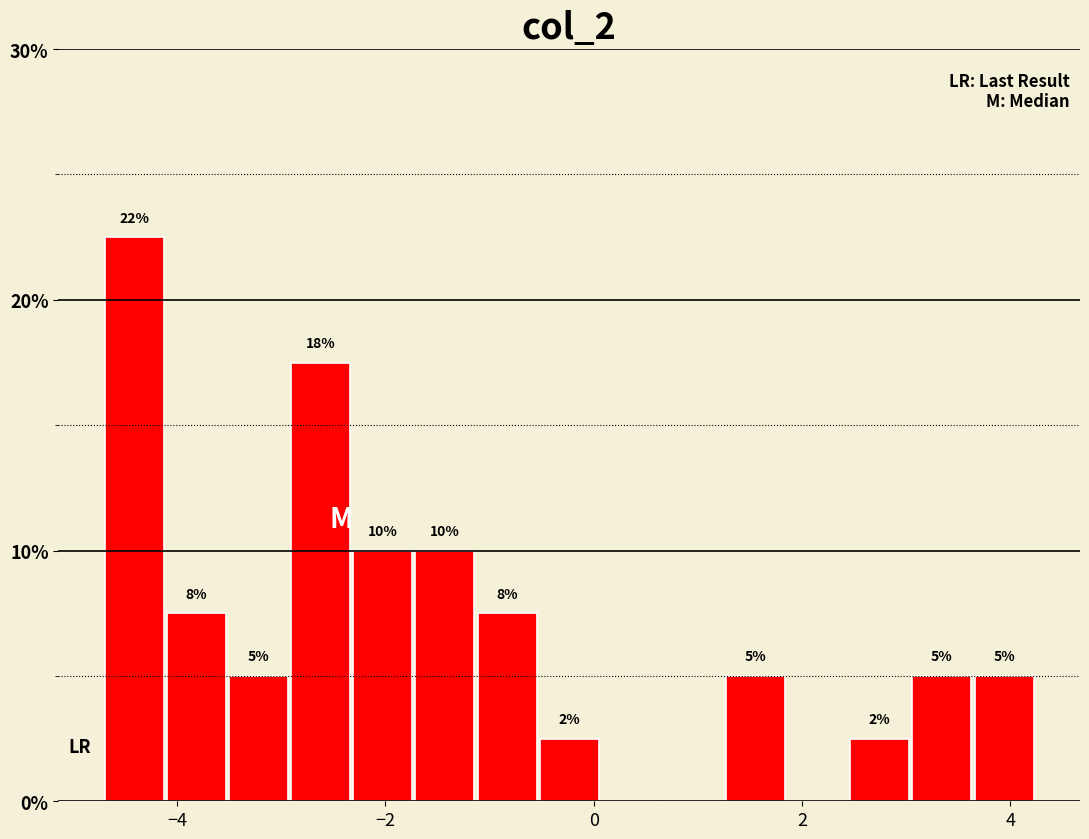

Read against the x-axis, roughly where is the centre of the tallest bar?

-4.4